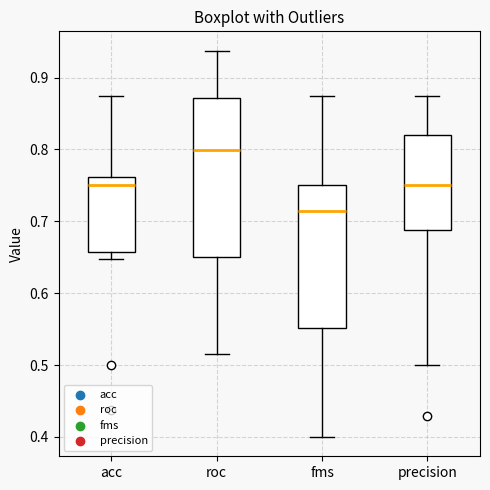

Reading left to right, transcribe this box plot: for each box, give where its median line is, the range the box spans, and where its two whiskers end, as read against the y-axis. The values are not printed on the chart, so give them approximately, as read against the axis.

acc: median 0.75, box 0.66 to 0.76, whiskers 0.65 to 0.88
roc: median 0.80, box 0.65 to 0.87, whiskers 0.52 to 0.94
fms: median 0.71, box 0.55 to 0.75, whiskers 0.40 to 0.88
precision: median 0.75, box 0.69 to 0.82, whiskers 0.50 to 0.88